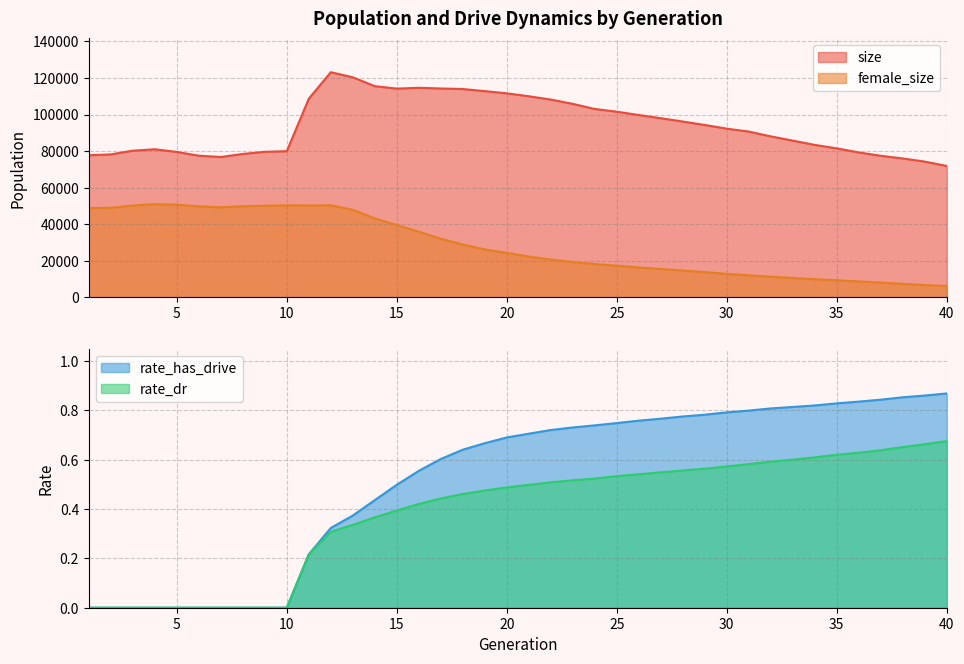

What is the value of the rate_has_drive point at the 39th from the left?

0.9